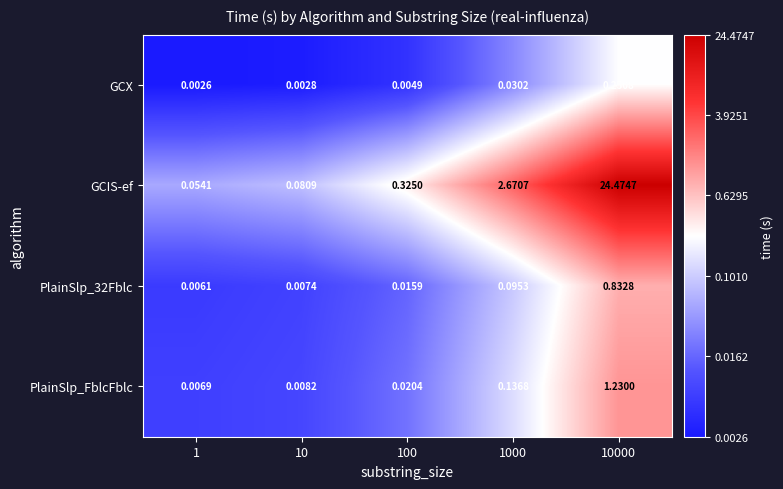

Which series has the widest spread of values?

GCIS-ef